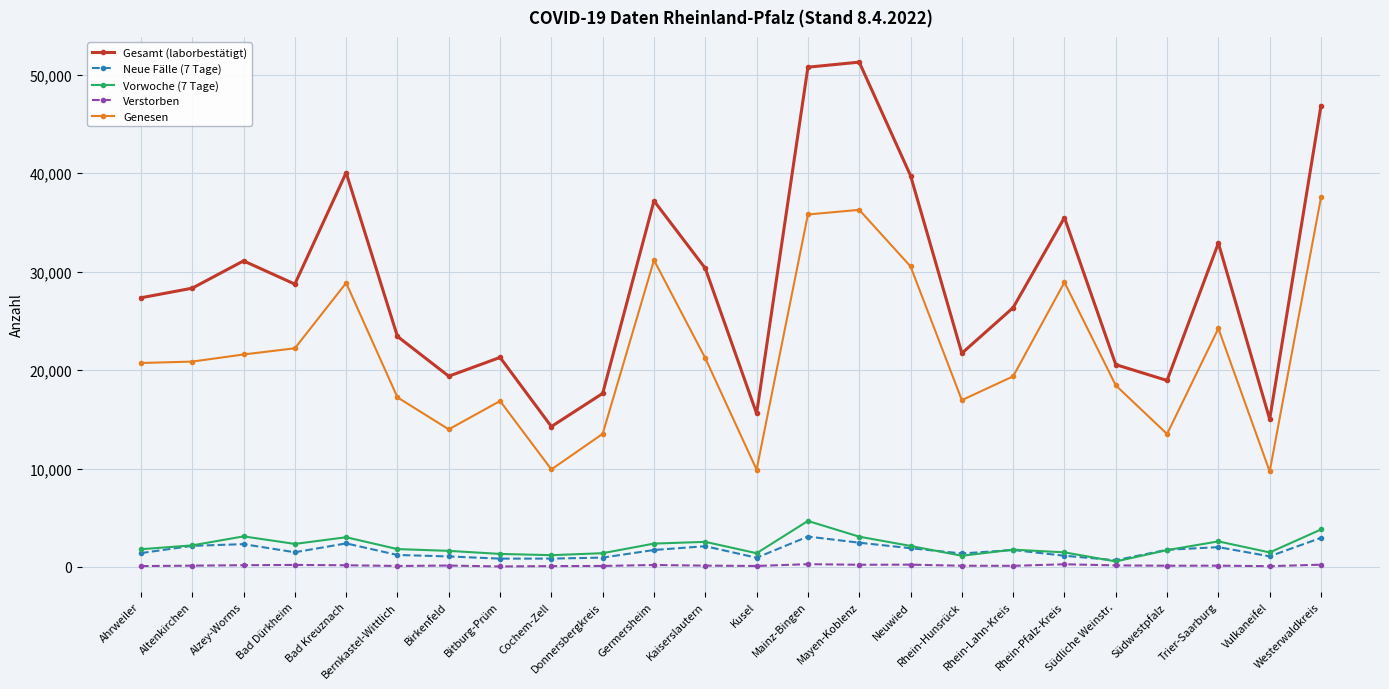

True or false: Vorwoche (7 Tage) and Gesamt (laborbestätigt) cross at least once.

False